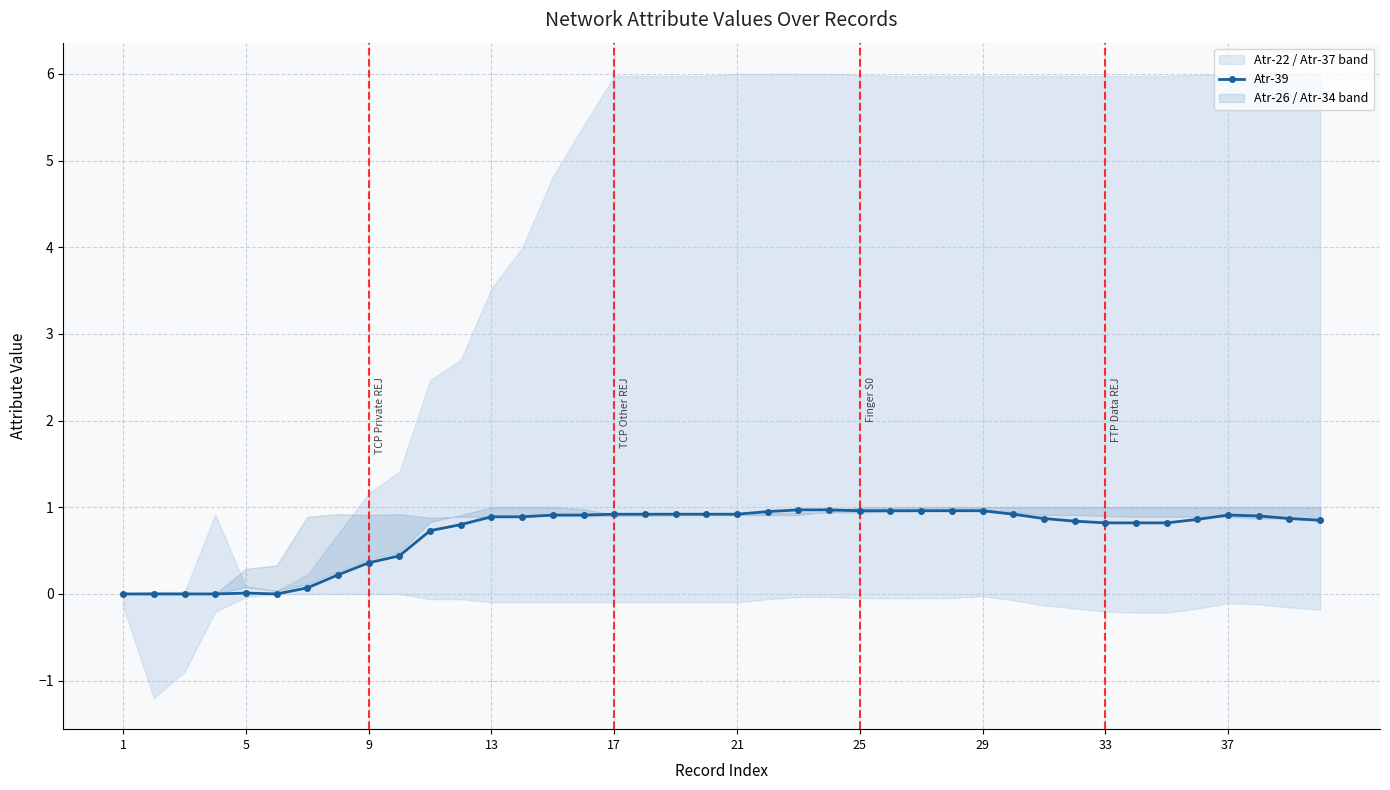

True or false: Atr-39 has more than 0 points higher than both neighbors.

True